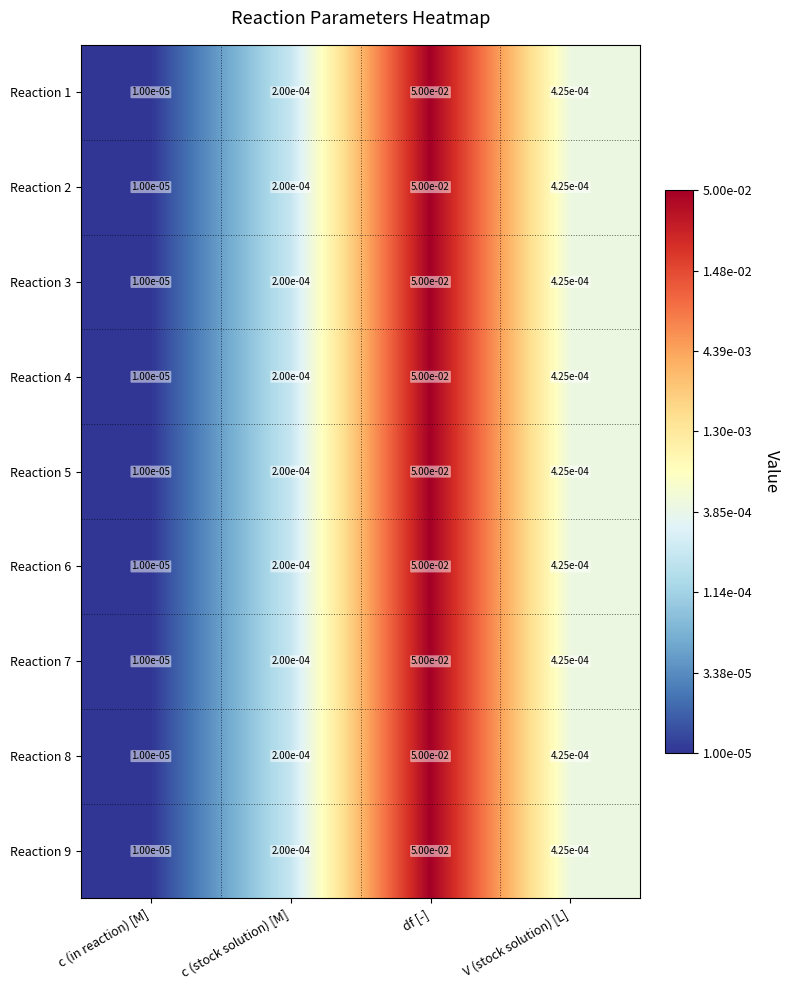

At which label does Reaction 9 reach its minimum?

c (in reaction) [M]